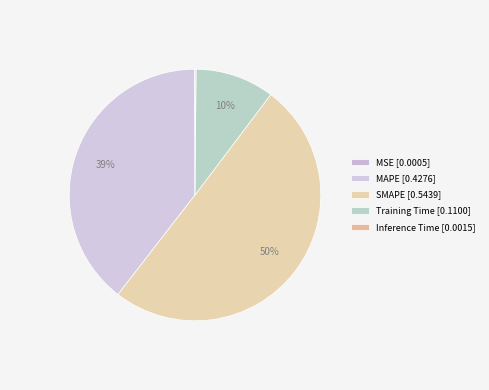

Which category accounts for the majority?

SMAPE